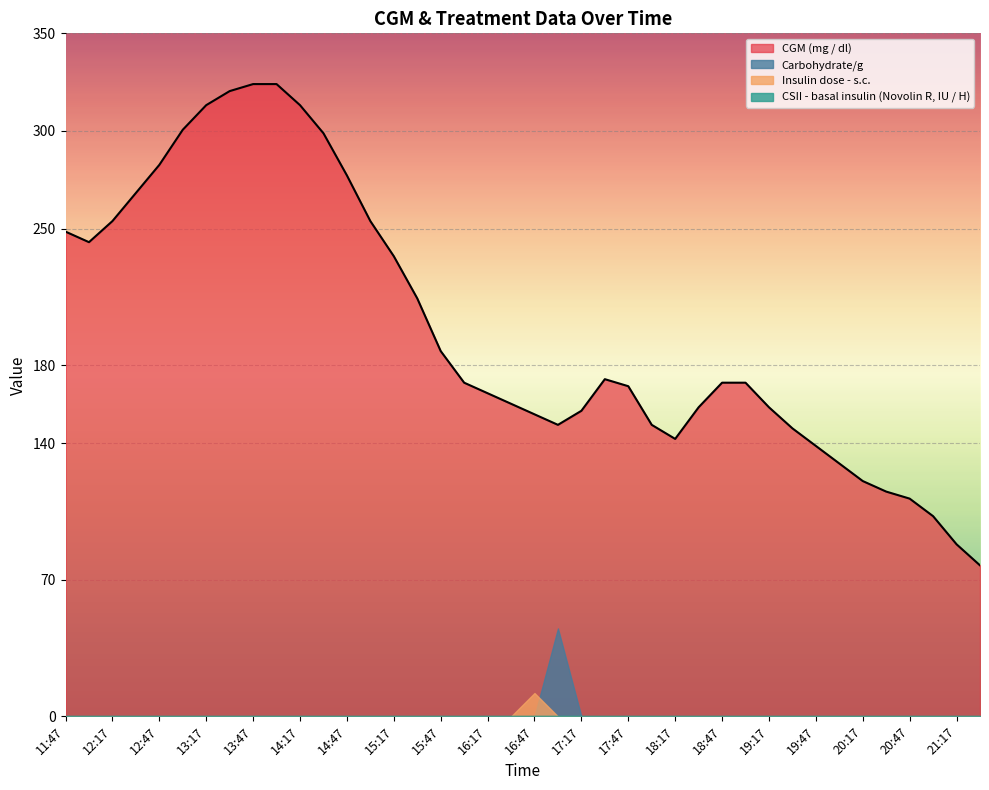

At how many categories does at least one series exceed 279?

8